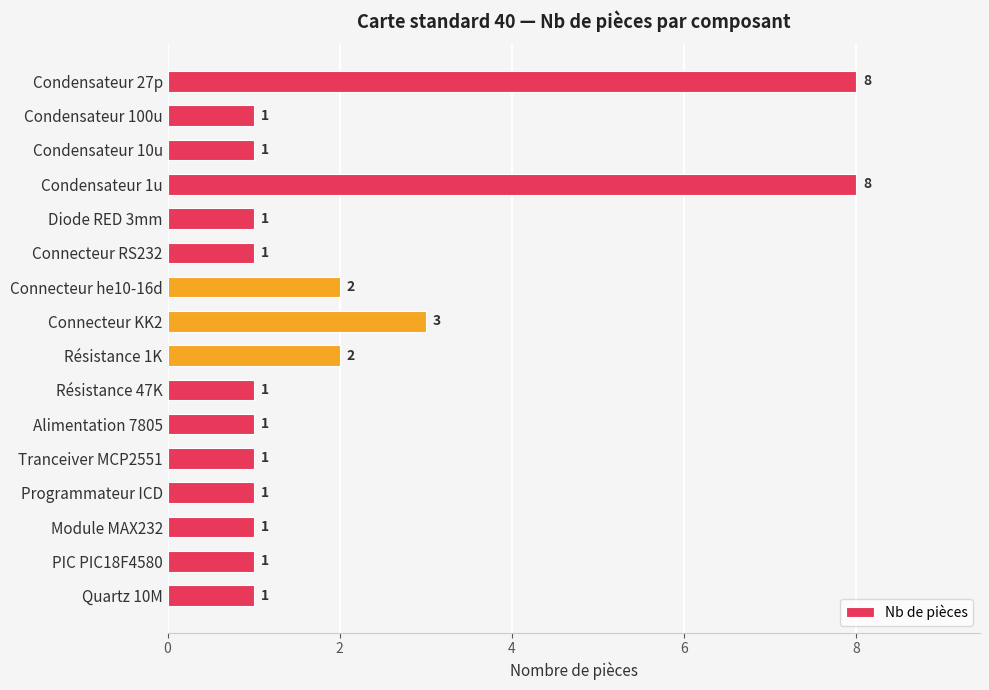

How many values are between 1 and 2?

13